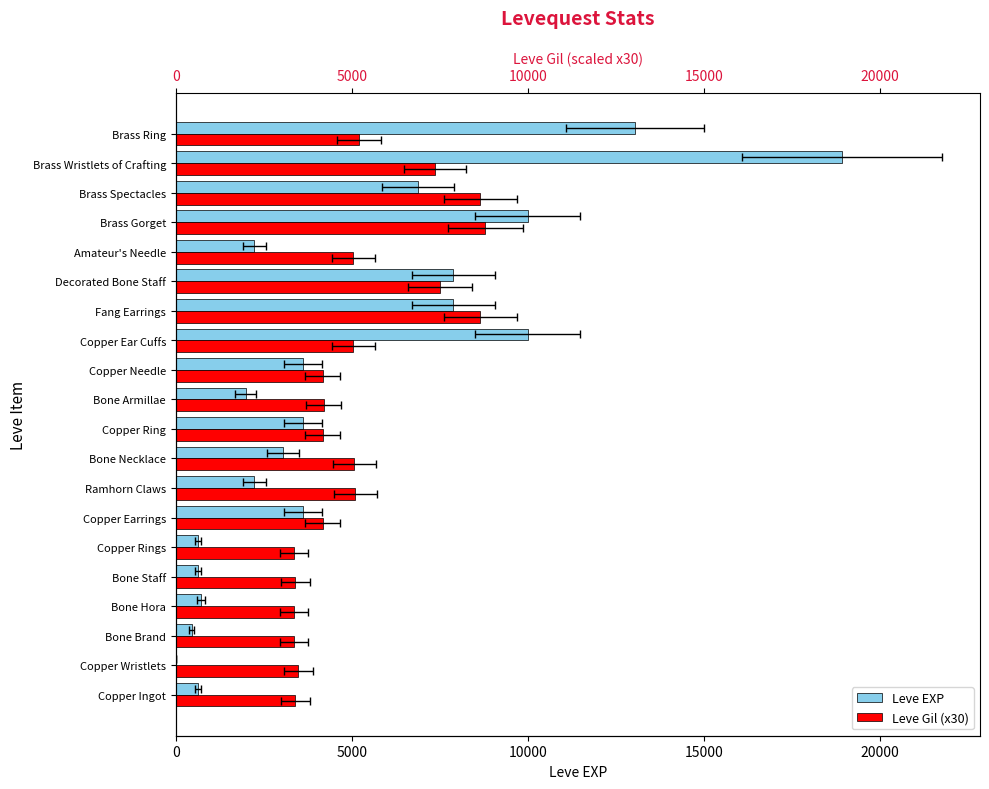

What are all the series names shown in the legend?

Leve EXP, Leve Gil (x30)